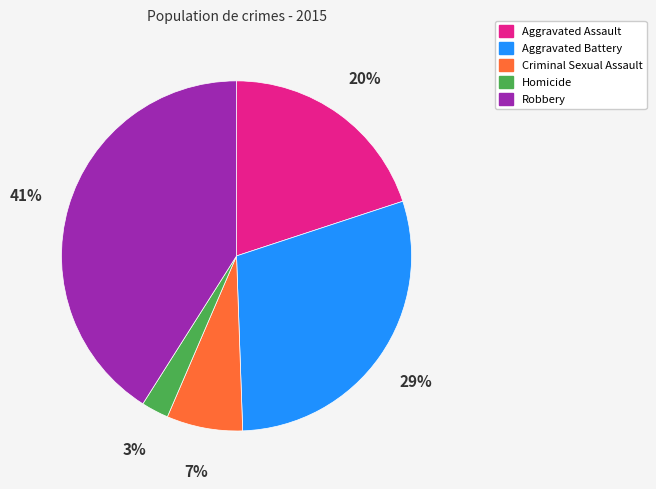

Between Criminal Sexual Assault and Aggravated Battery, which is larger?

Aggravated Battery